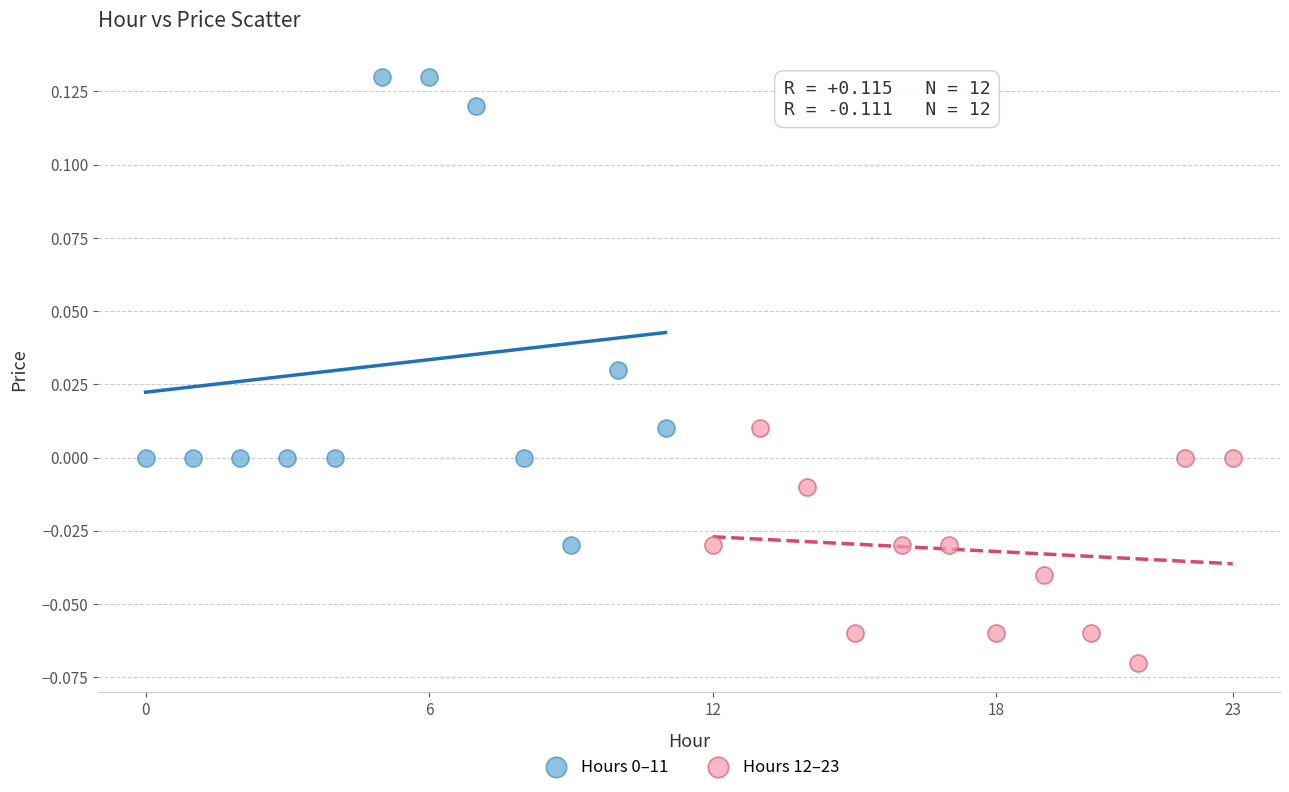

Which series reaches the minimum Y coordinate?

Hours 12–23